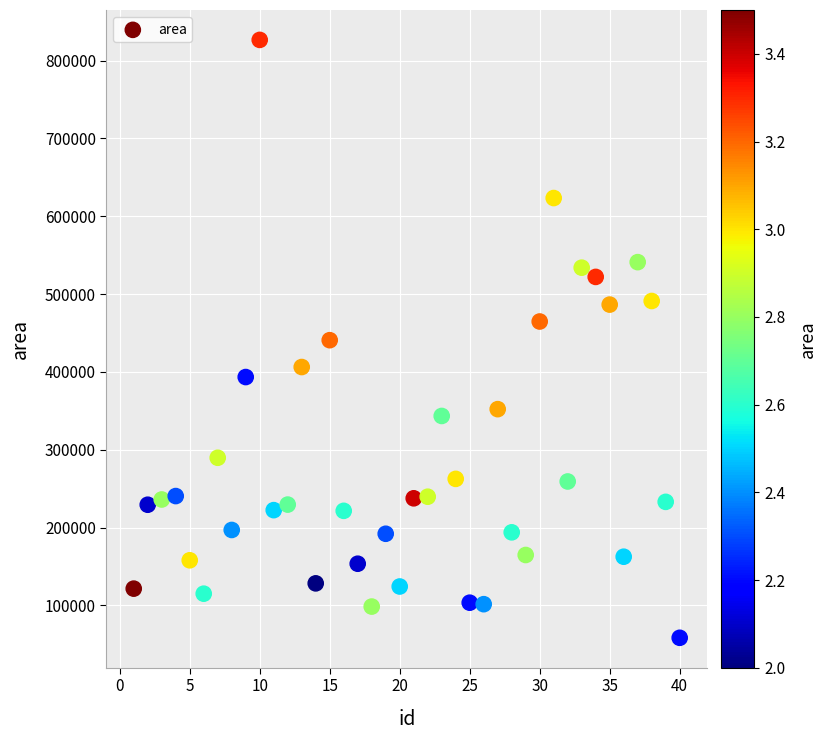

What is the range of X values (max minus min)?

39